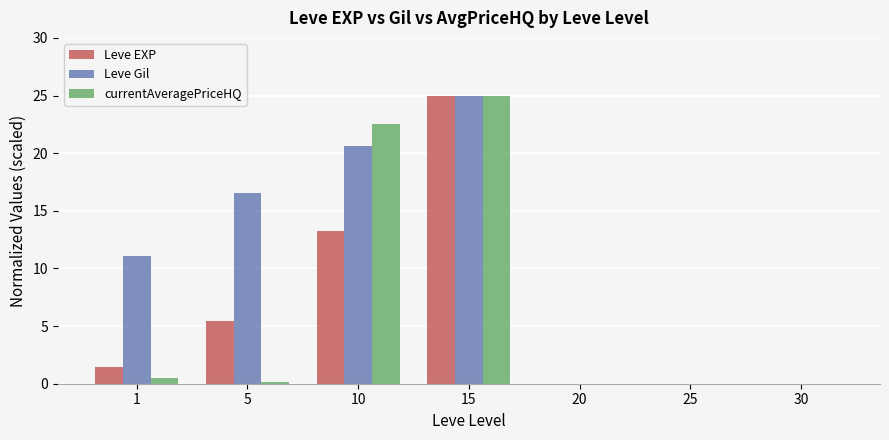

Read the currentAveragePriceHQ value at 10.

22.5